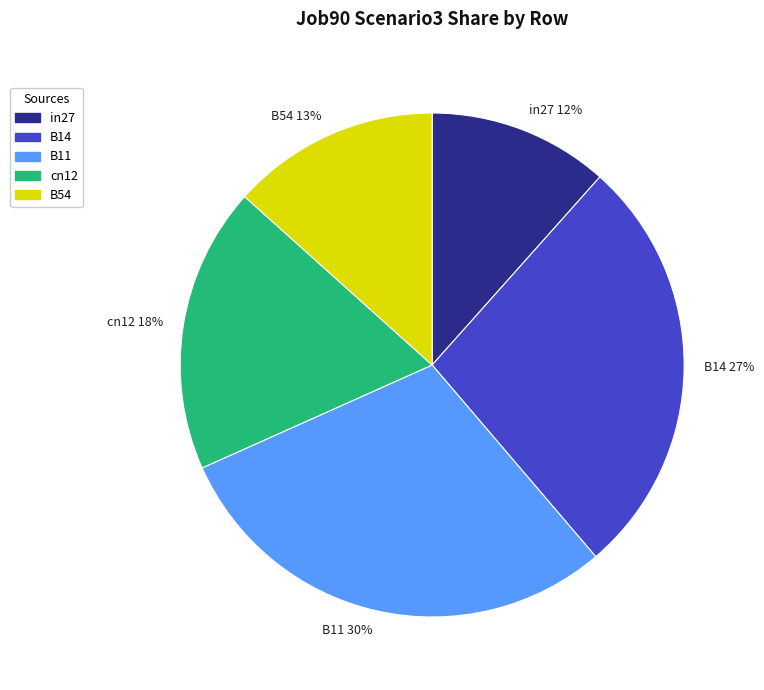

Which slice is the largest?

B11